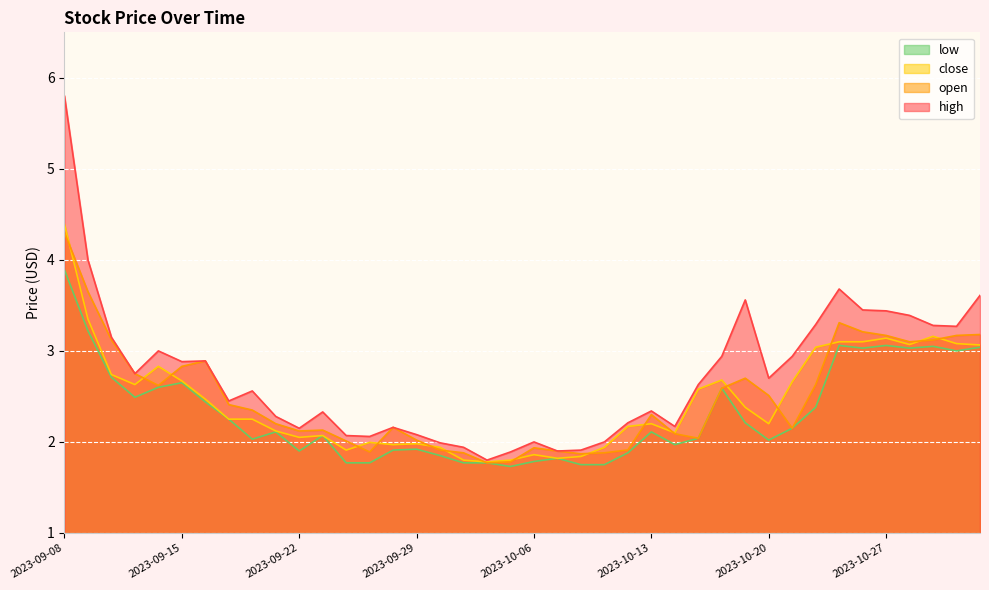

How many categories are shown in the chart?

40